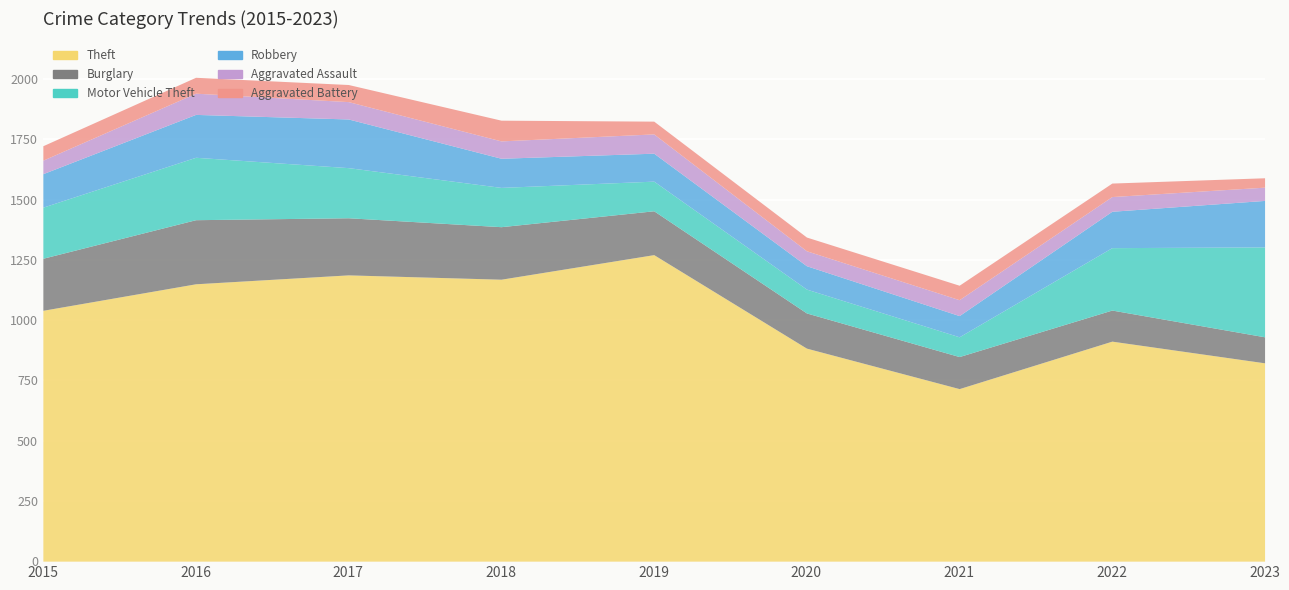

What is the maximum value for Motor Vehicle Theft?

373